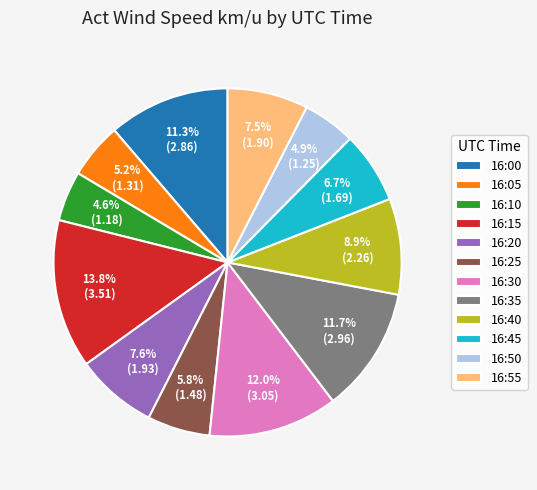

What percentage is the 16:15 slice, to the nearest percent?

14%